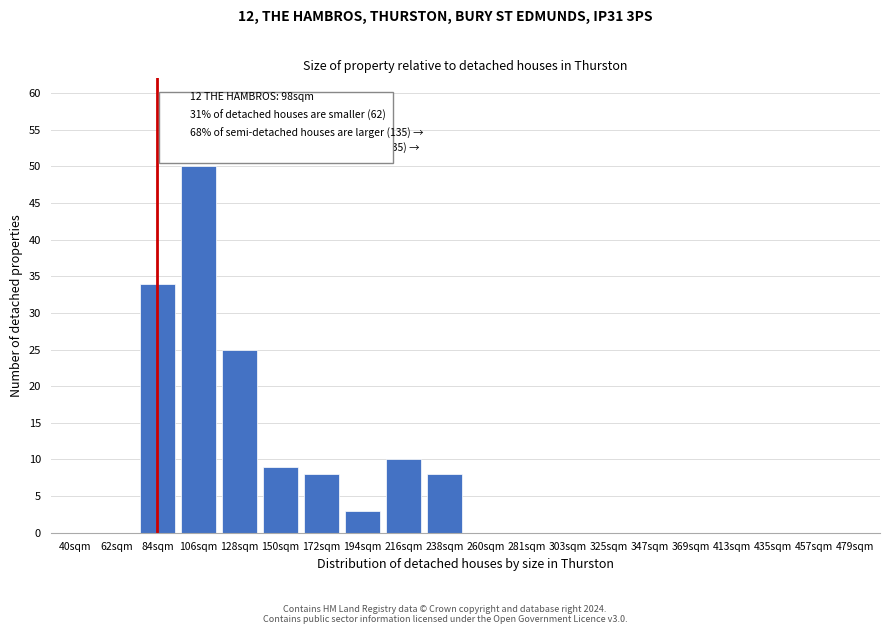

Reading left to right, extract all data points from this chart.

40sqm=0	62sqm=0	84sqm=34	106sqm=50	128sqm=25	150sqm=9	172sqm=8	194sqm=3	216sqm=10	238sqm=8	260sqm=0	281sqm=0	303sqm=0	325sqm=0	347sqm=0	369sqm=0	413sqm=0	435sqm=0	457sqm=0	479sqm=0